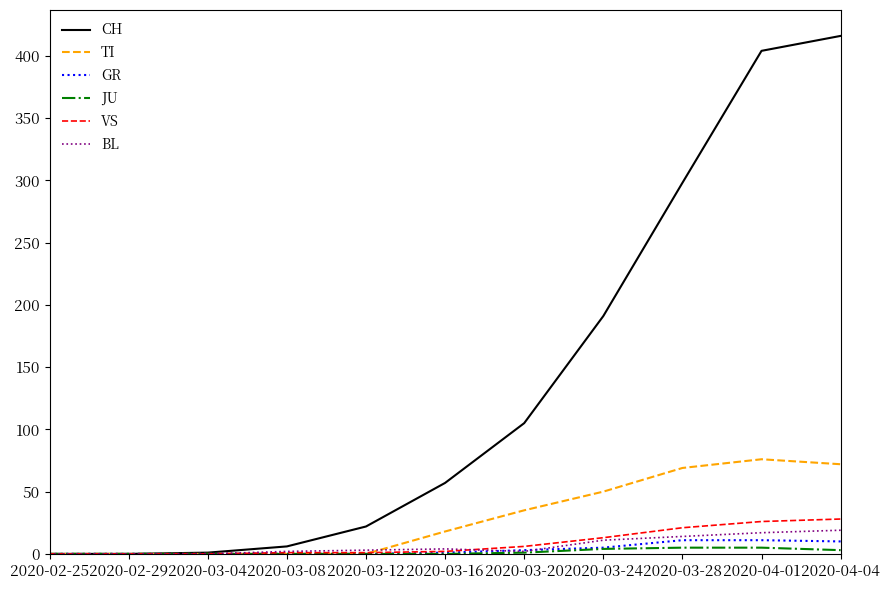

What is the total value across all series at 2020-03-28?

418